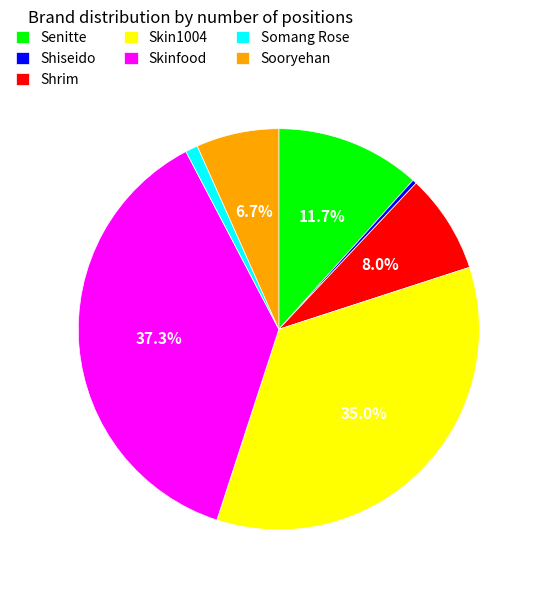

The Sooryehan slice represents 7% of the pie. True or false?

True